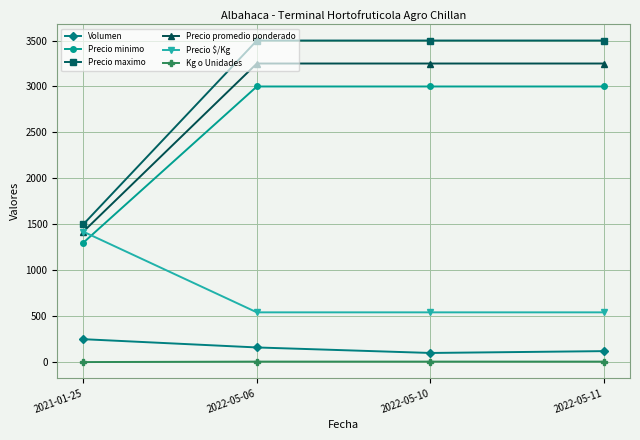

At which label does Volumen reach its peak?

2021-01-25